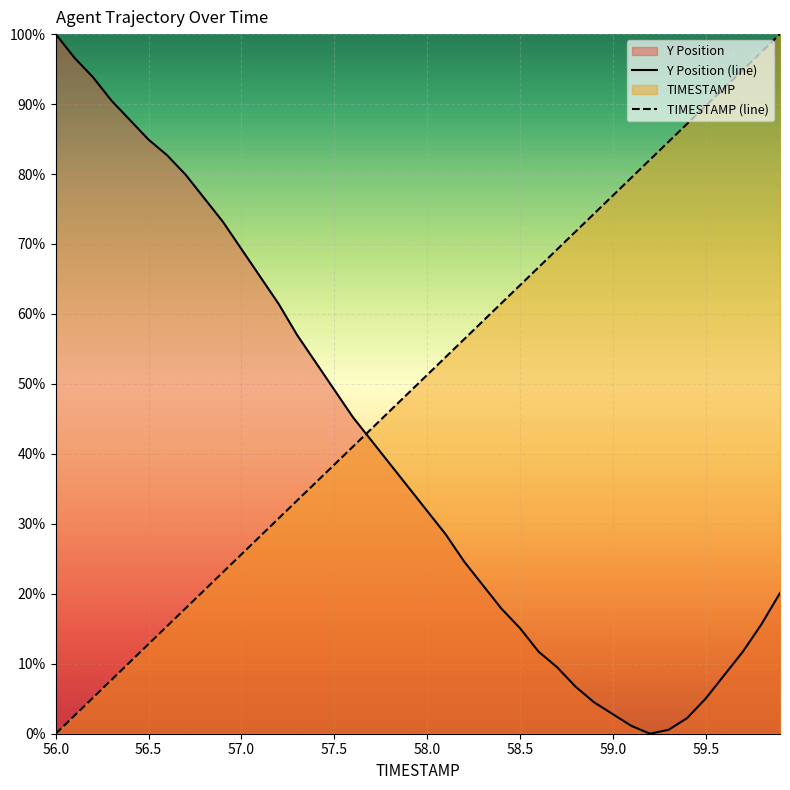

How many values in the Y Position (line) series exceed 35?

20